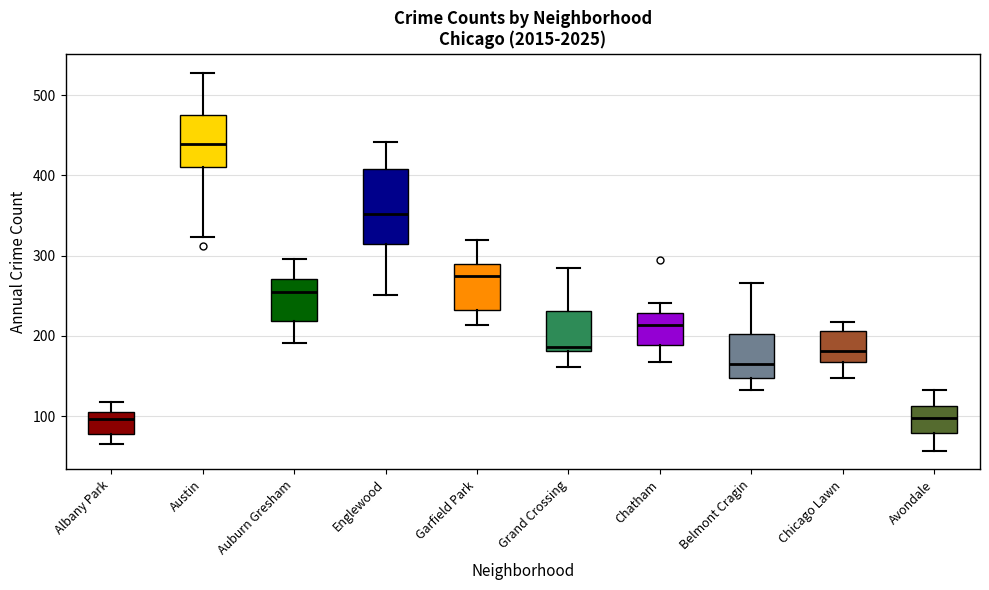

Reading left to right, read every box against the y-axis: the position of its median line, the range the box covers, and the ends of its whiskers. The values are not printed on the chart, so give them approximately, as read against the axis.

Albany Park: median 100, box 80 to 110, whiskers 70 to 120
Austin: median 440, box 410 to 480, whiskers 320 to 530
Auburn Gresham: median 250, box 220 to 270, whiskers 190 to 300
Englewood: median 350, box 310 to 410, whiskers 250 to 440
Garfield Park: median 270, box 230 to 290, whiskers 210 to 320
Grand Crossing: median 190, box 180 to 230, whiskers 160 to 280
Chatham: median 210, box 190 to 230, whiskers 170 to 240
Belmont Cragin: median 170, box 150 to 200, whiskers 130 to 270
Chicago Lawn: median 180, box 170 to 210, whiskers 150 to 220
Avondale: median 100, box 80 to 110, whiskers 60 to 130